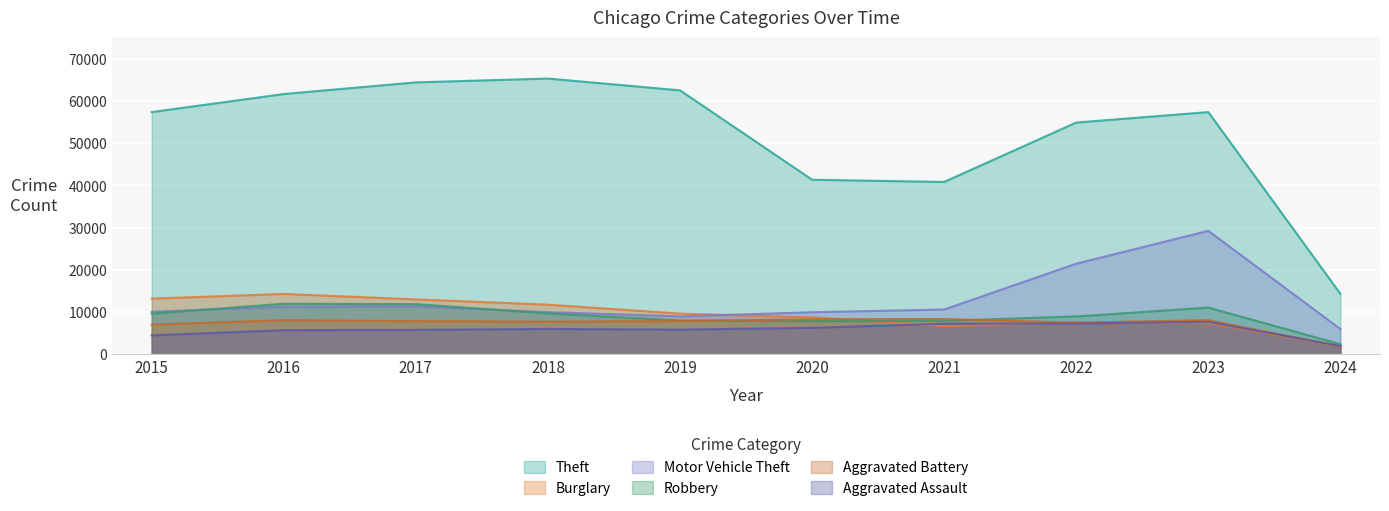

Which series has the largest total across all categories?

Theft